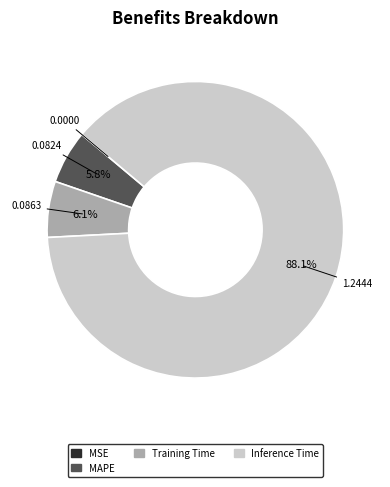

To the nearest percent, what is the average slice percentage?

25%